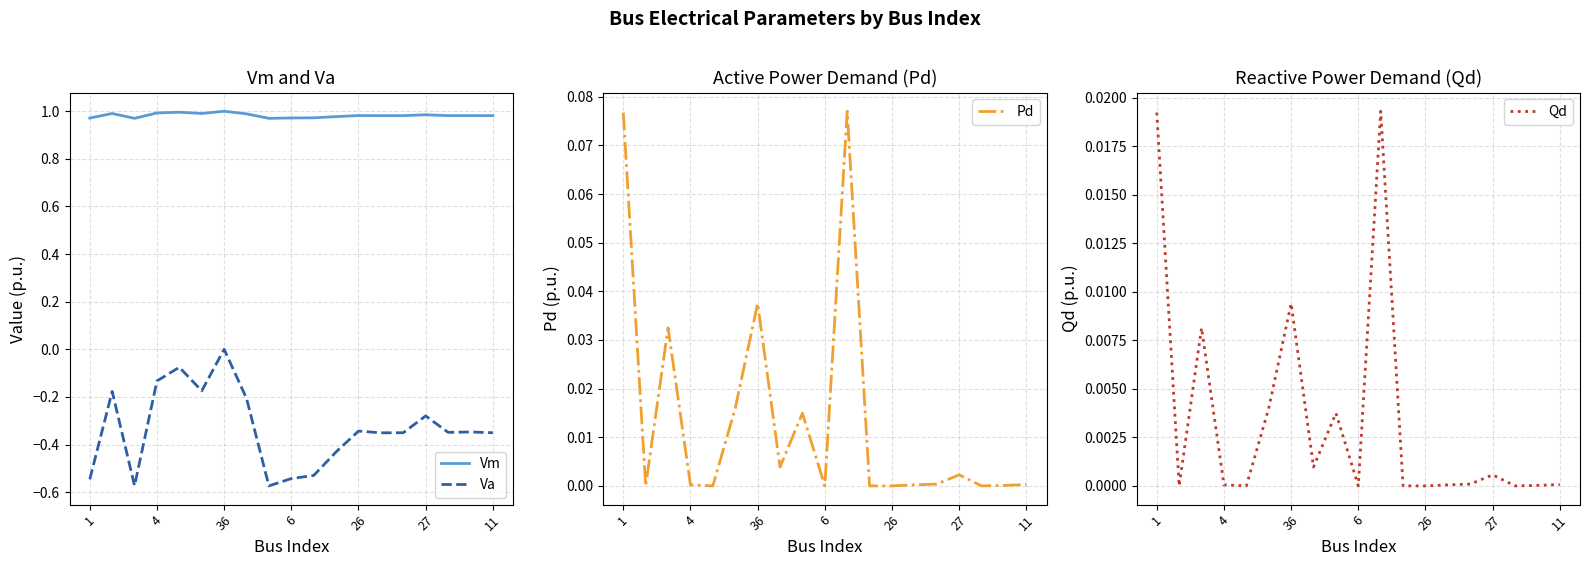

What are all the series names shown in the legend?

Vm, Va, Pd, Qd